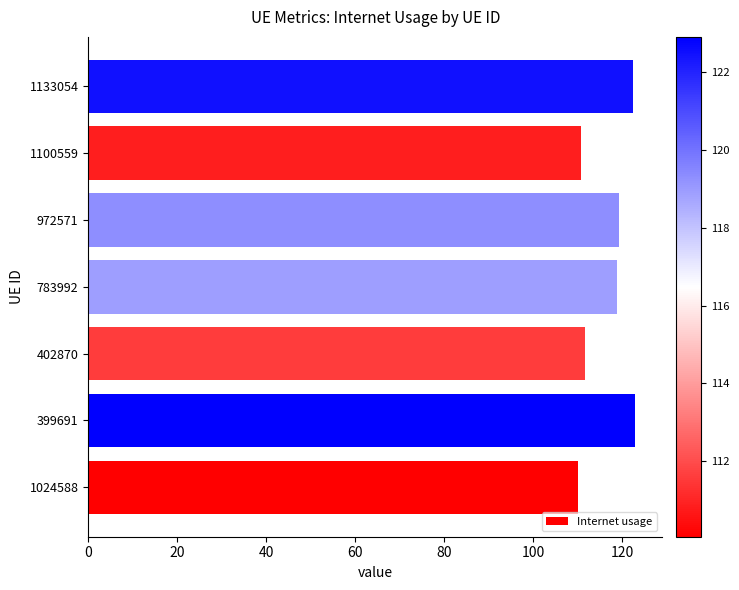

What is the minimum value shown in the chart?

110.1